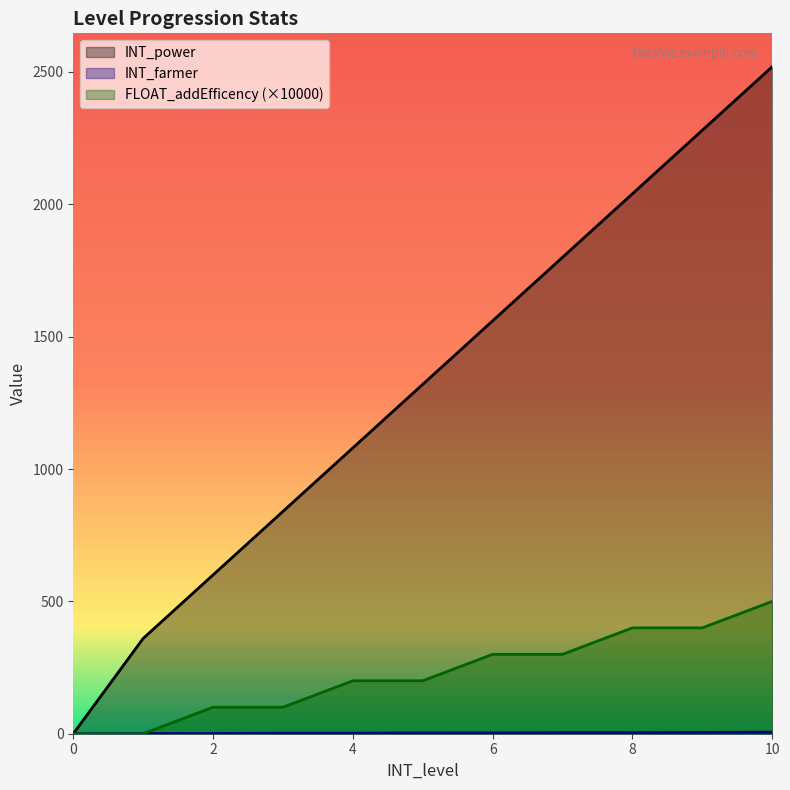

Is the value of INT_power at 7 greater than the value of FLOAT_addEfficency at 2?

Yes